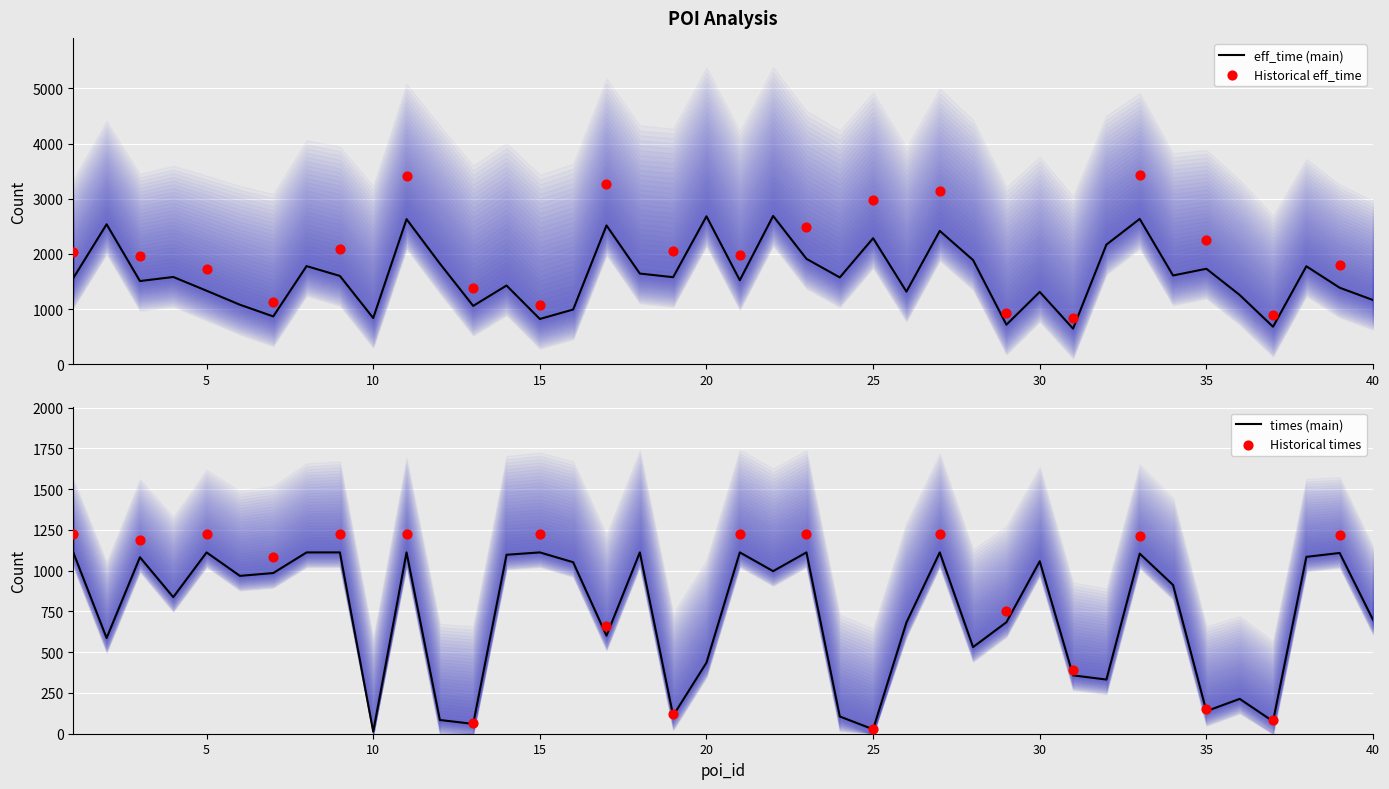

What is the lowest value of the eff_time (main) series?

647